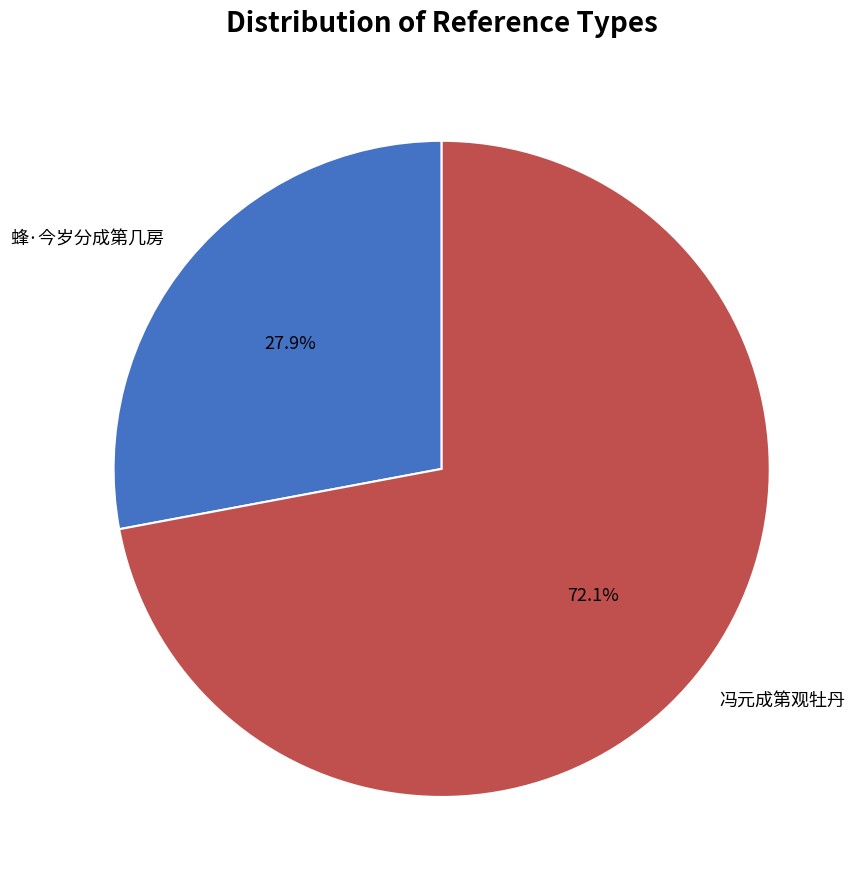

What percentage is the 蜂·今岁分成第几房 slice, to the nearest percent?

28%